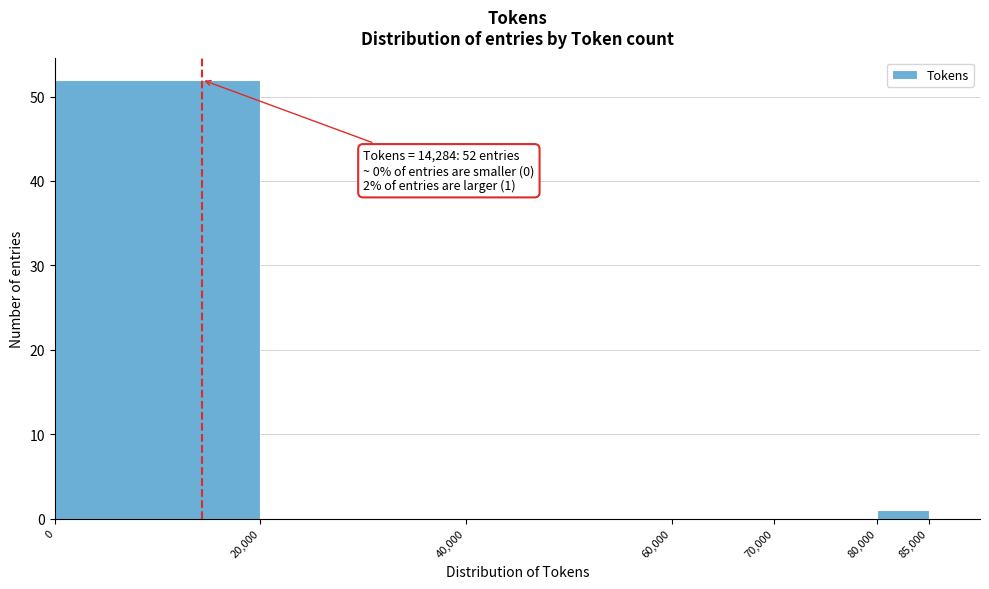

Over which range of the x-axis is the bar tallest?

0 to 20000